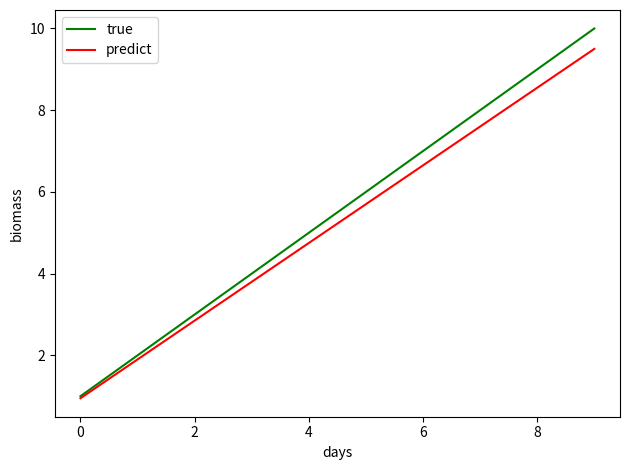

How many series are shown in this chart?

2